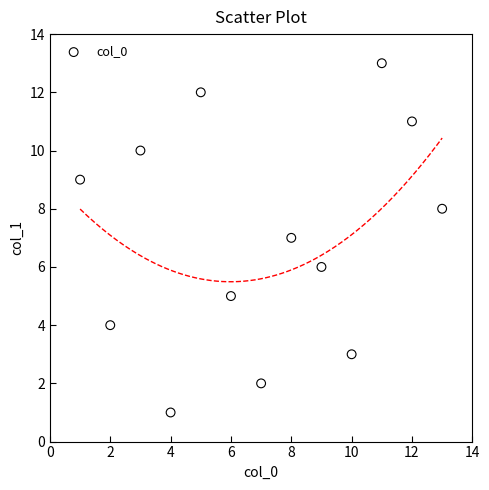

What is the range of Y values (max minus min)?

12